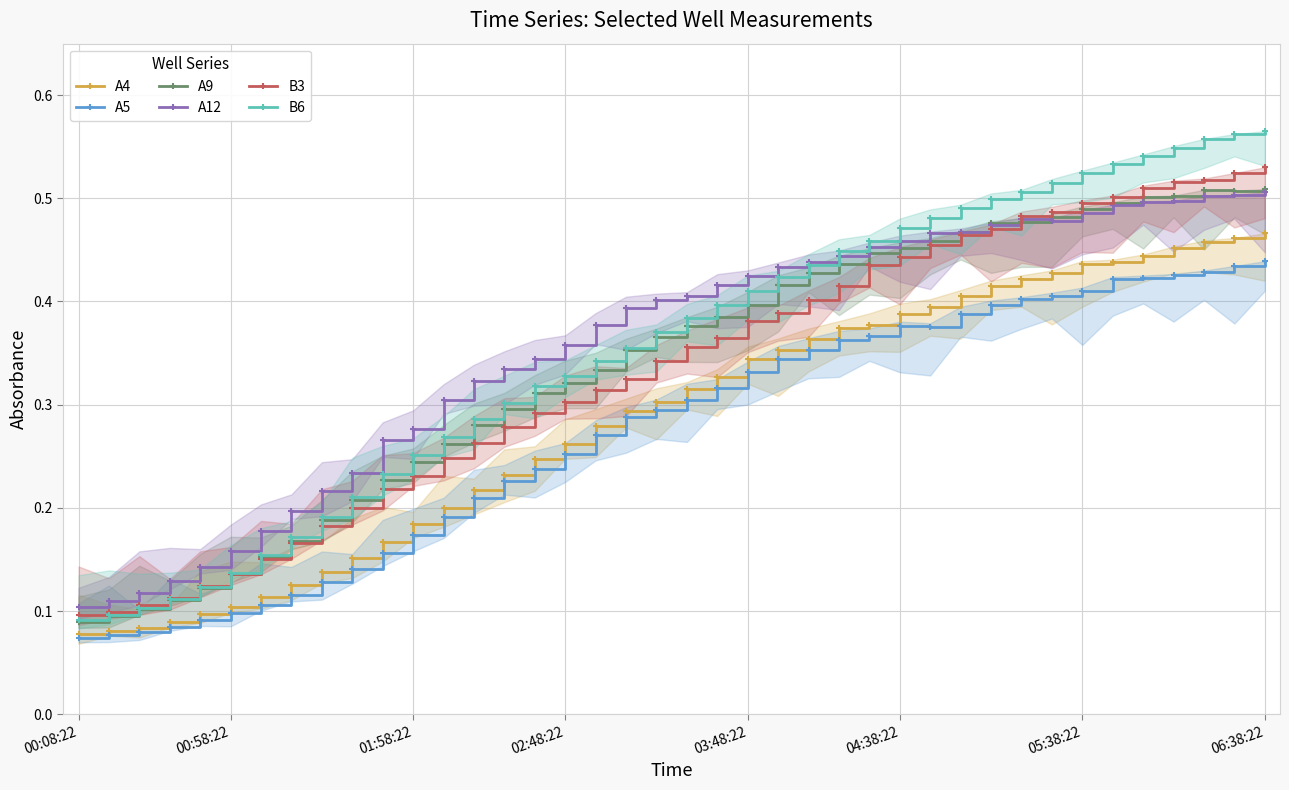

The A9 series shows 0.7 at 20. True or false?

False